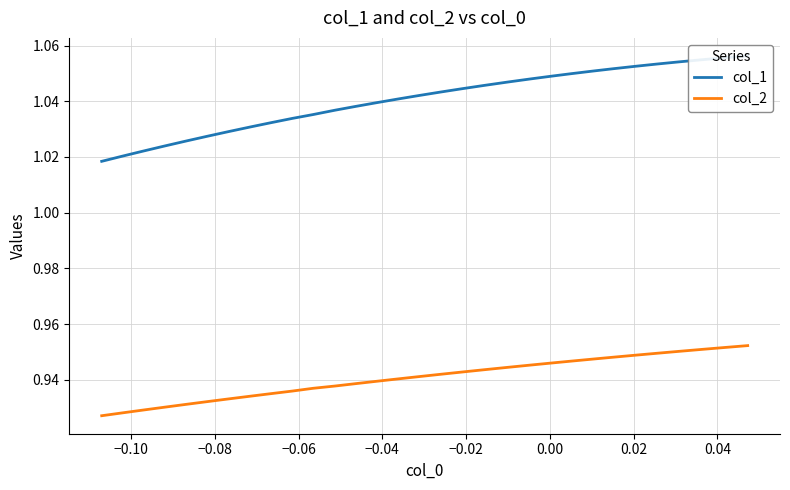

True or false: col_2 has more than 1 points higher than both neighbors.

False